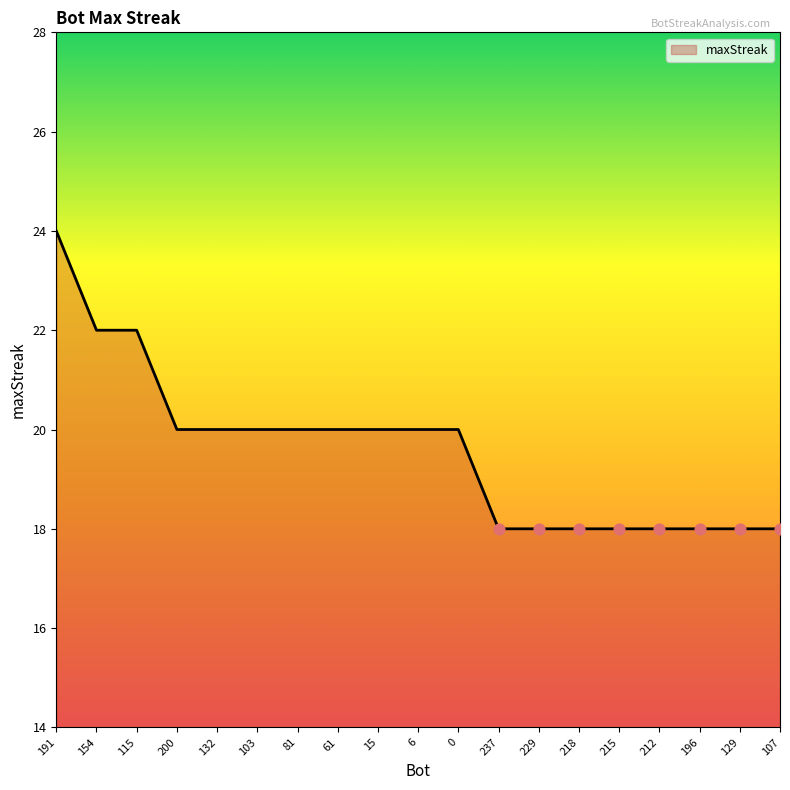

What is the change in value from 81 to 129?

-2